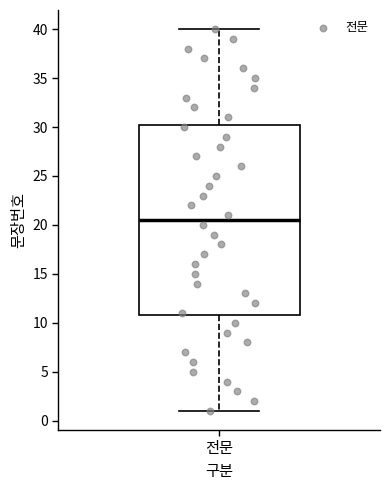

Read this box plot against the y-axis: the position of the median line, the range covered by the box, and the ends of both whiskers. The values are not printed on the chart, so give them approximately, as read against the axis.

median 20.5, box 11.0 to 30.5, whiskers 1.0 to 40.0